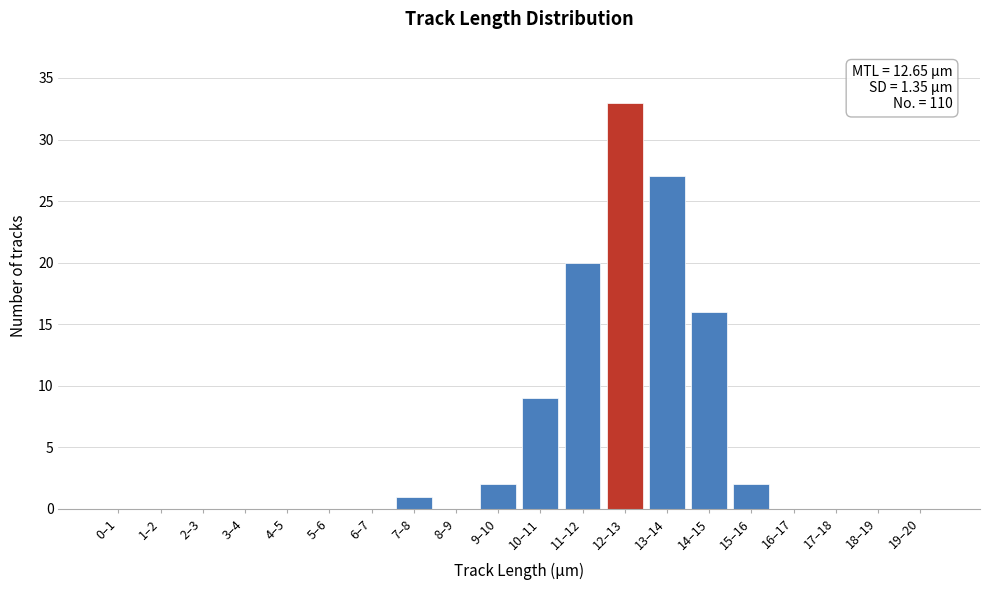

Reading left to right, list all the values displayed in this chart.

0–1=0	1–2=0	2–3=0	3–4=0	4–5=0	5–6=0	6–7=0	7–8=1	8–9=0	9–10=2	10–11=9	11–12=20	12–13=33	13–14=27	14–15=16	15–16=2	16–17=0	17–18=0	18–19=0	19–20=0